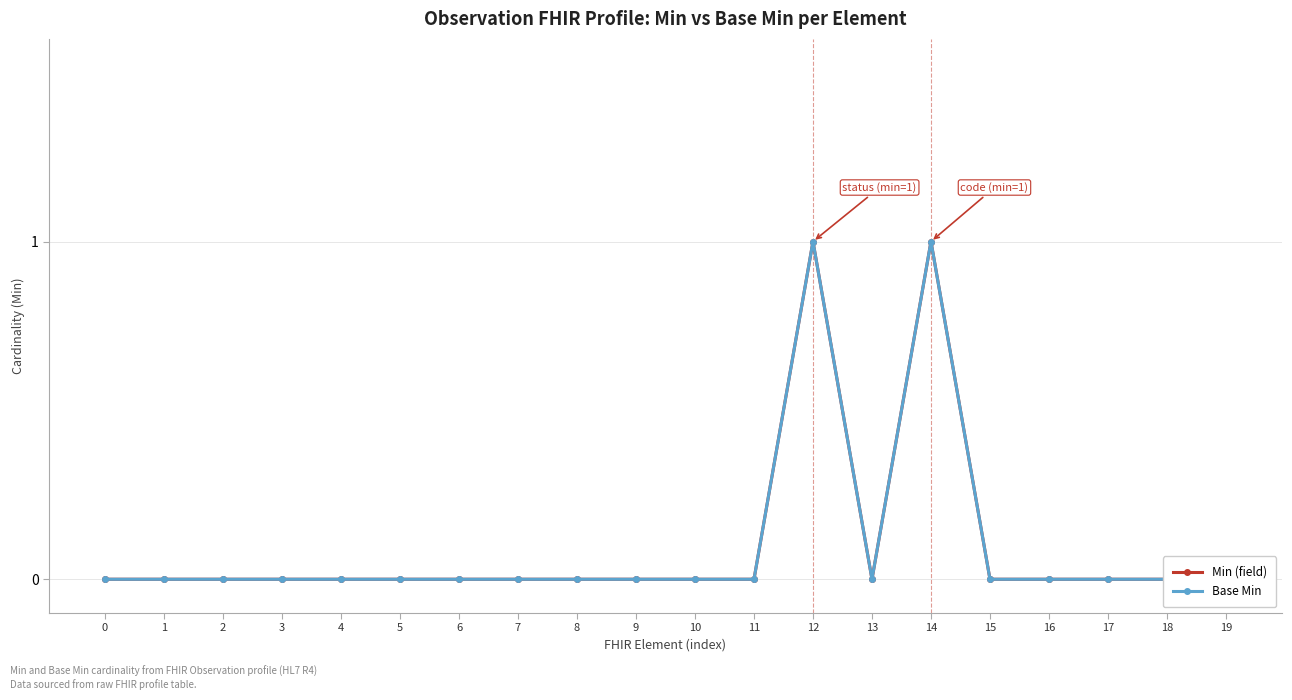

How many Base Min values are between 0 and 1?

20